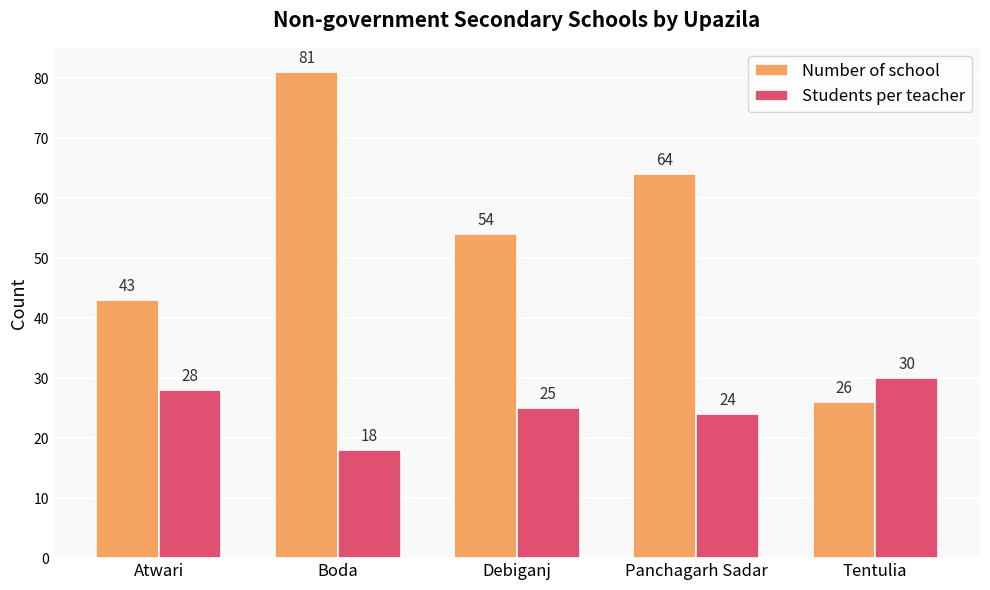

True or false: Students per teacher has a value of 30 at Tentulia.

True